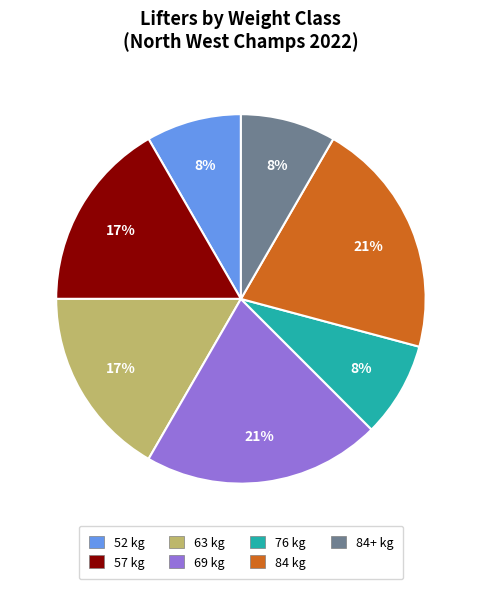

Is there any slice that represents more than half of the pie?

No